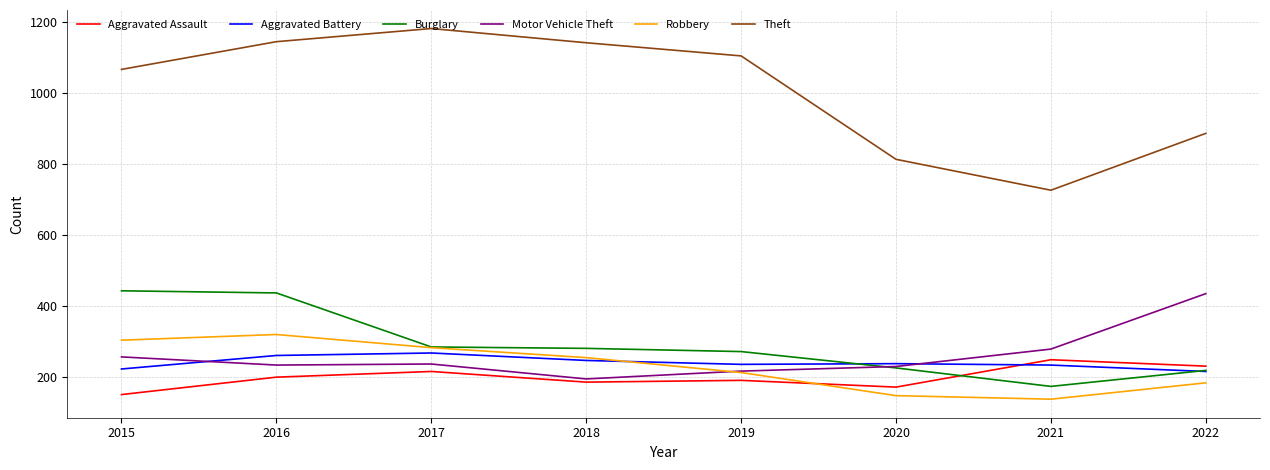

True or false: Theft has a value of 813 at 2020.

True